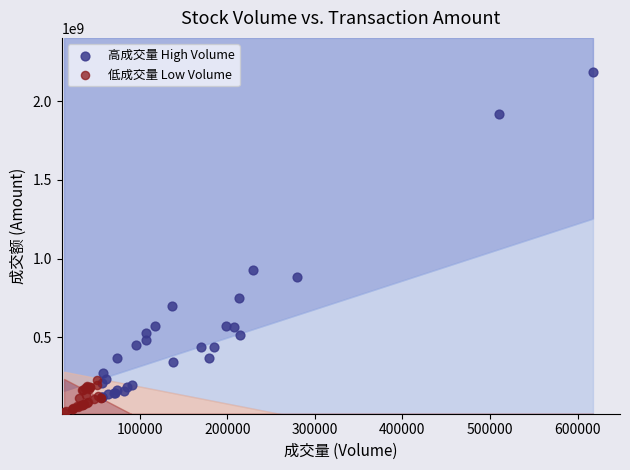

Which series contains the highest Y value?

高成交量 High Volume